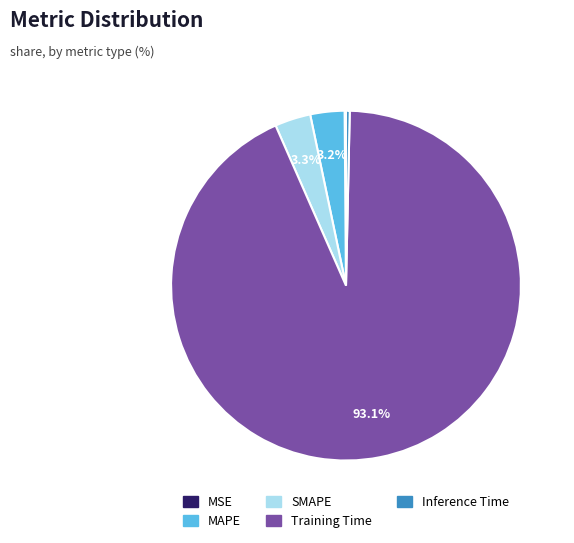

Do SMAPE and Training Time together represent more than half of the pie?

Yes